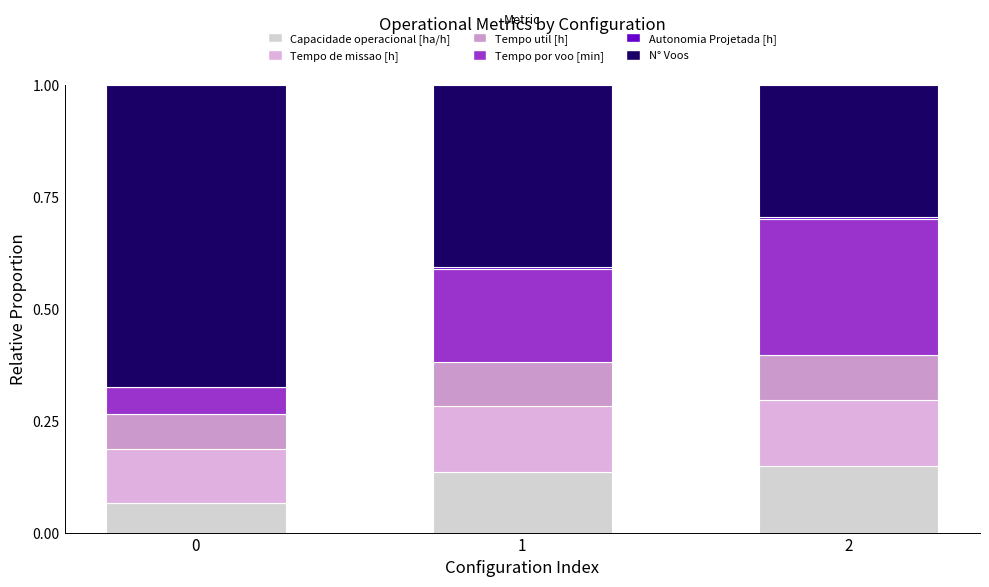

Are the bars horizontal?

No